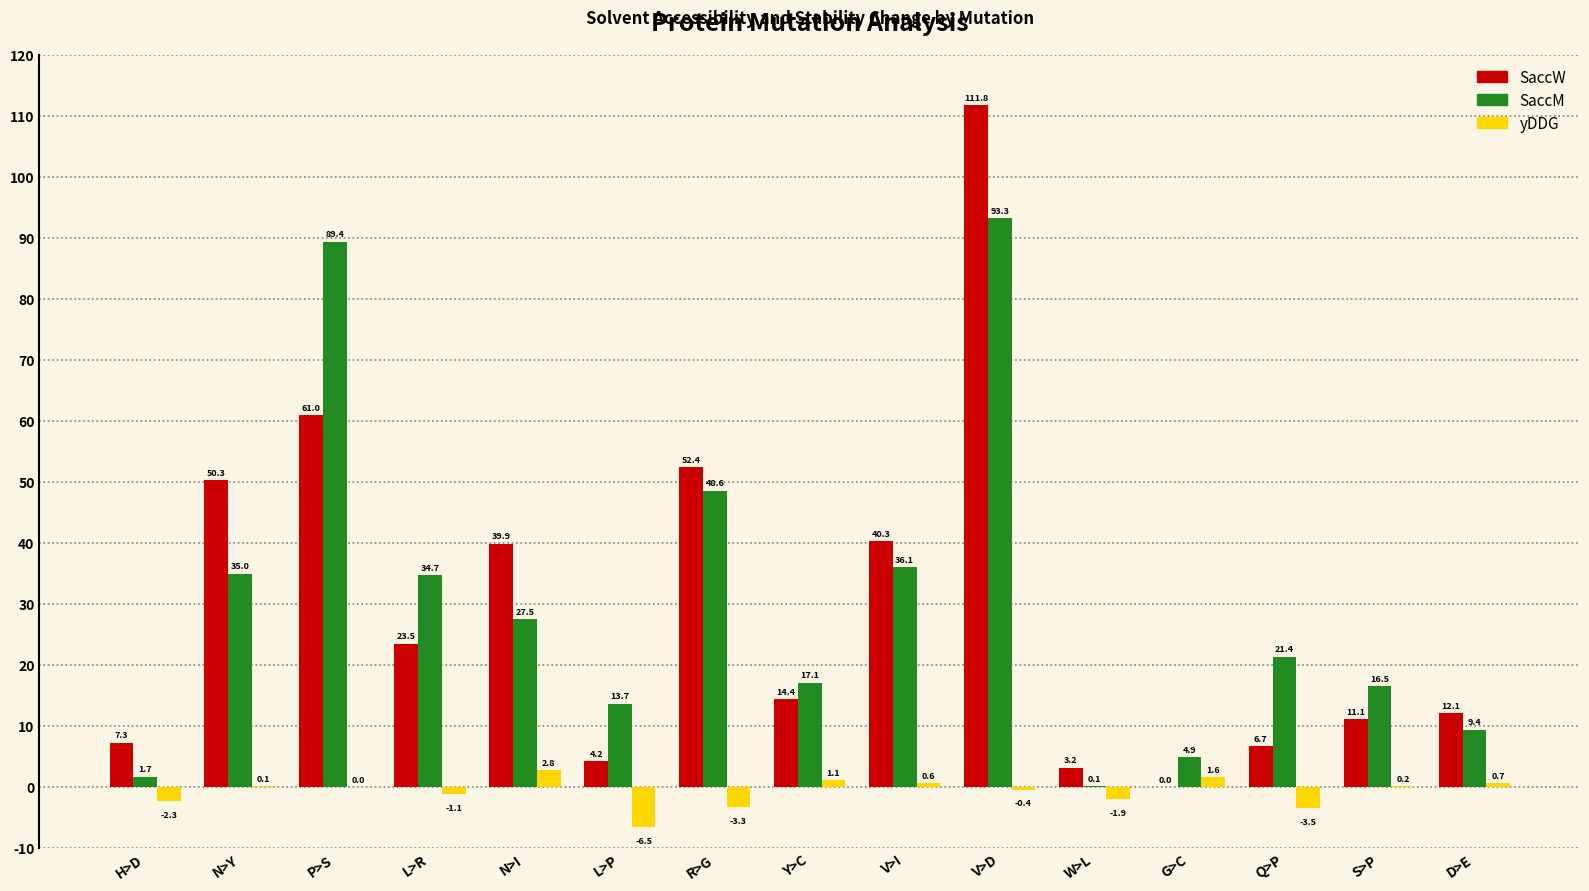

At which category is the sum across all series the highest?

V>D